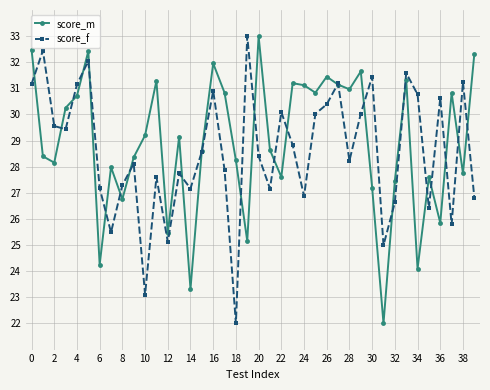

What is the greatest value displayed?

33.0